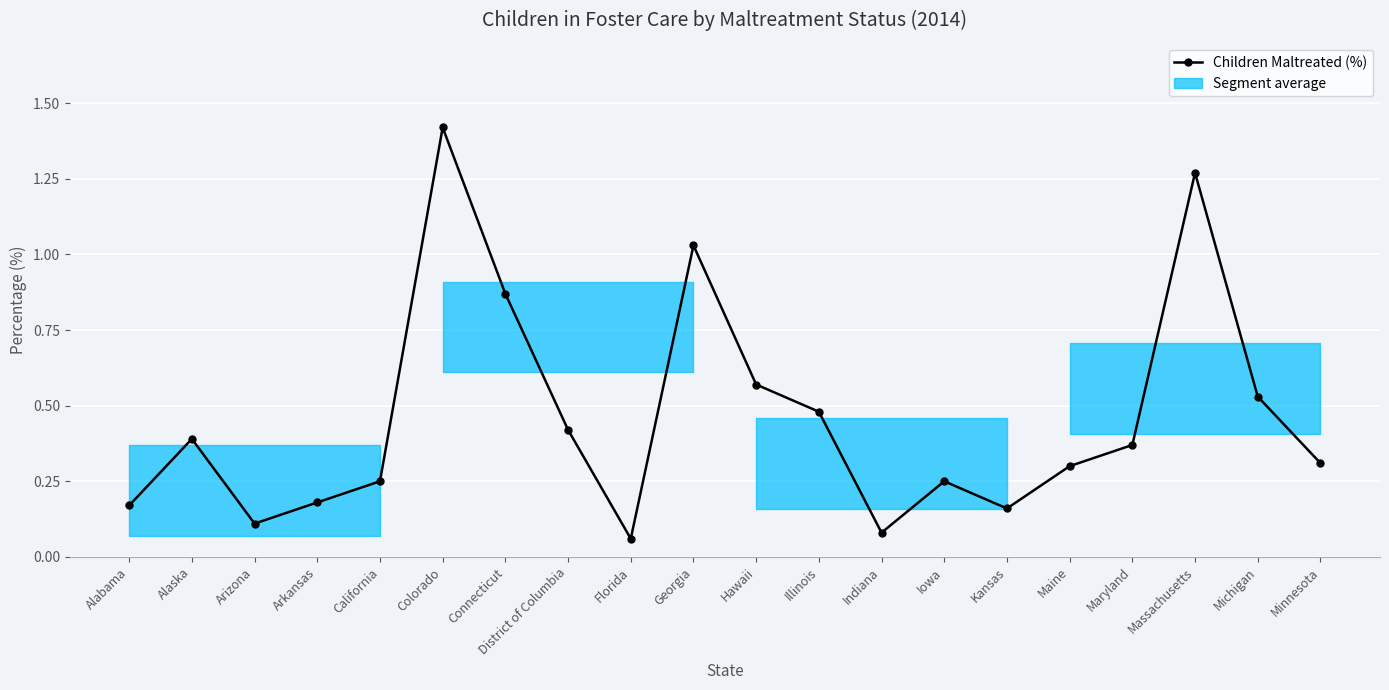

What is the change in value from Colorado to Connecticut?

-0.5